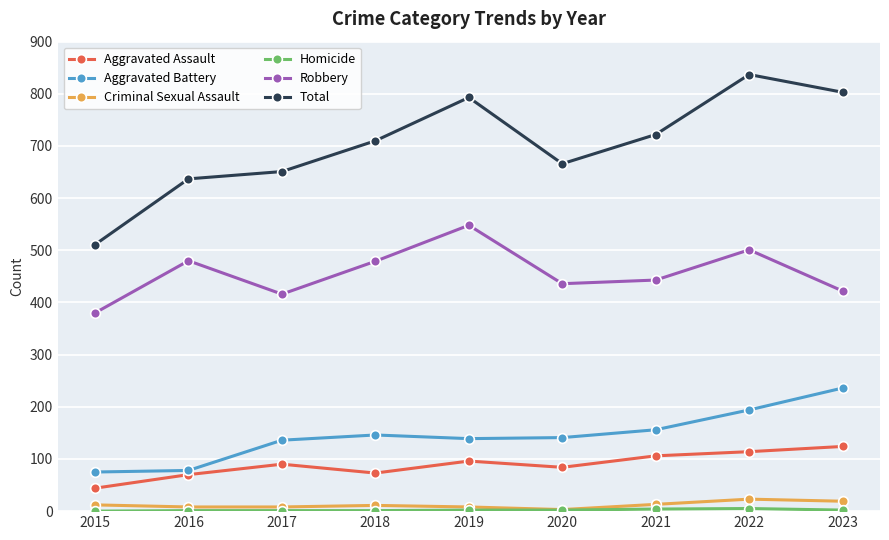

What is the average value of the Robbery series?

456